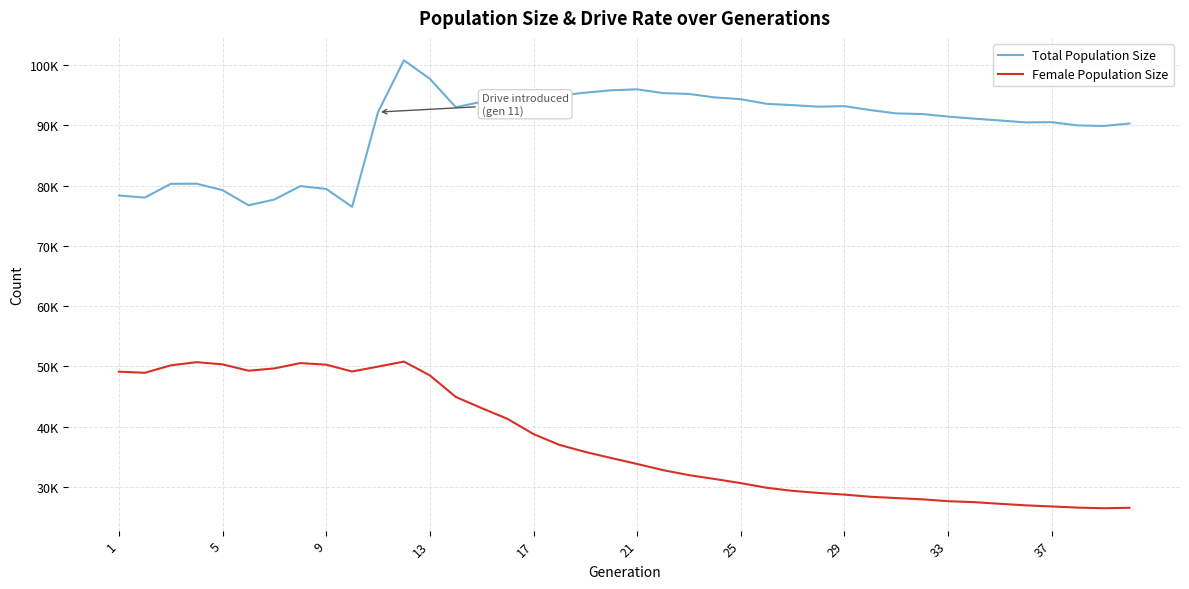

Is this an area chart (filled region under the line)?

No